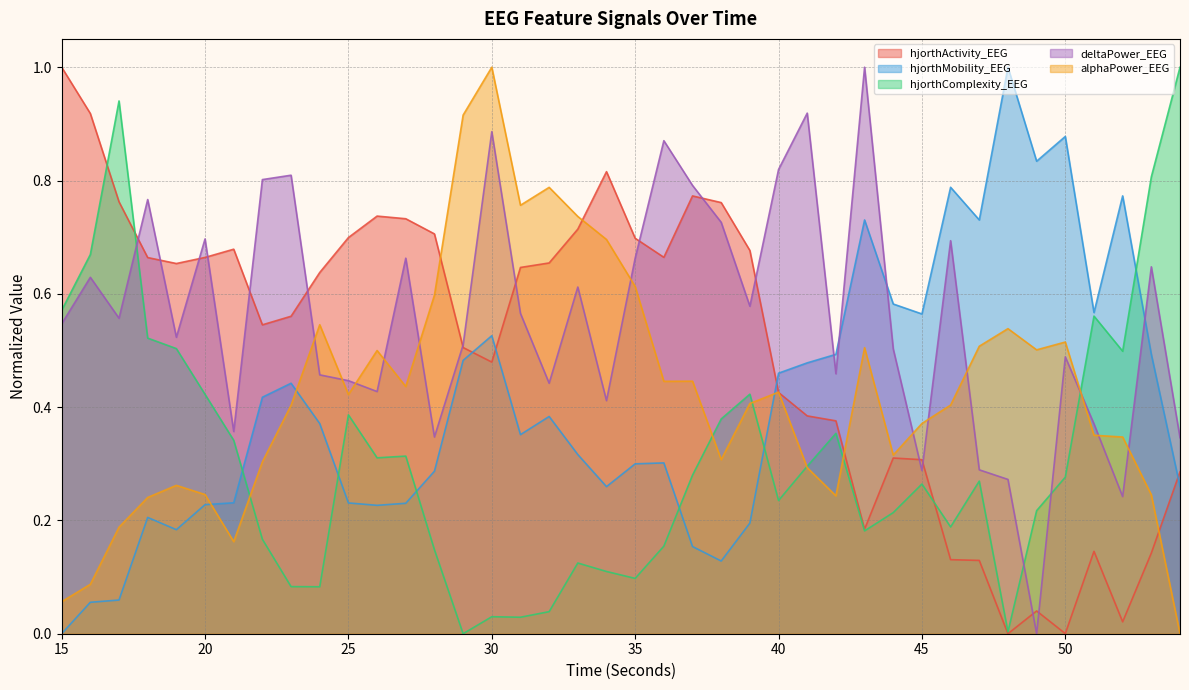

Count the number of data series in this chart.

5